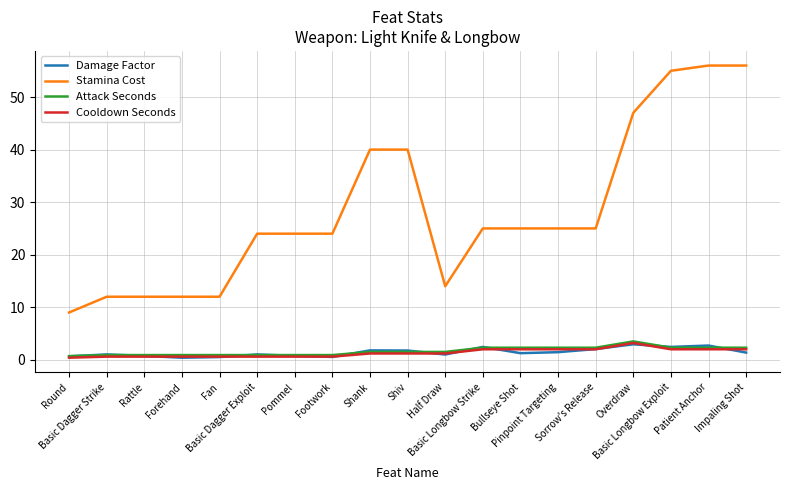

How many values in the Stamina Cost series are below 25?

9